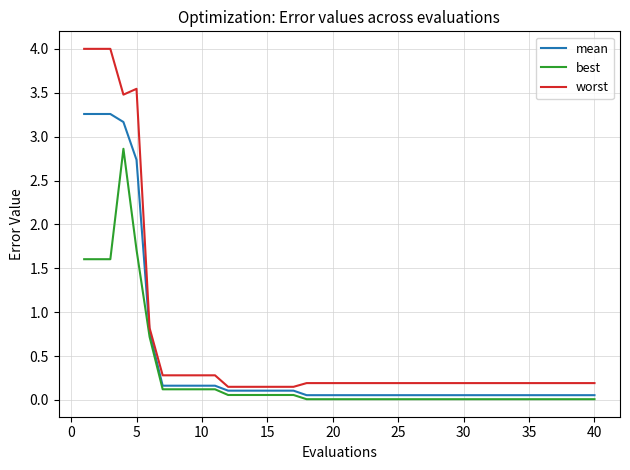

True or false: worst and mean intersect in this chart.

False